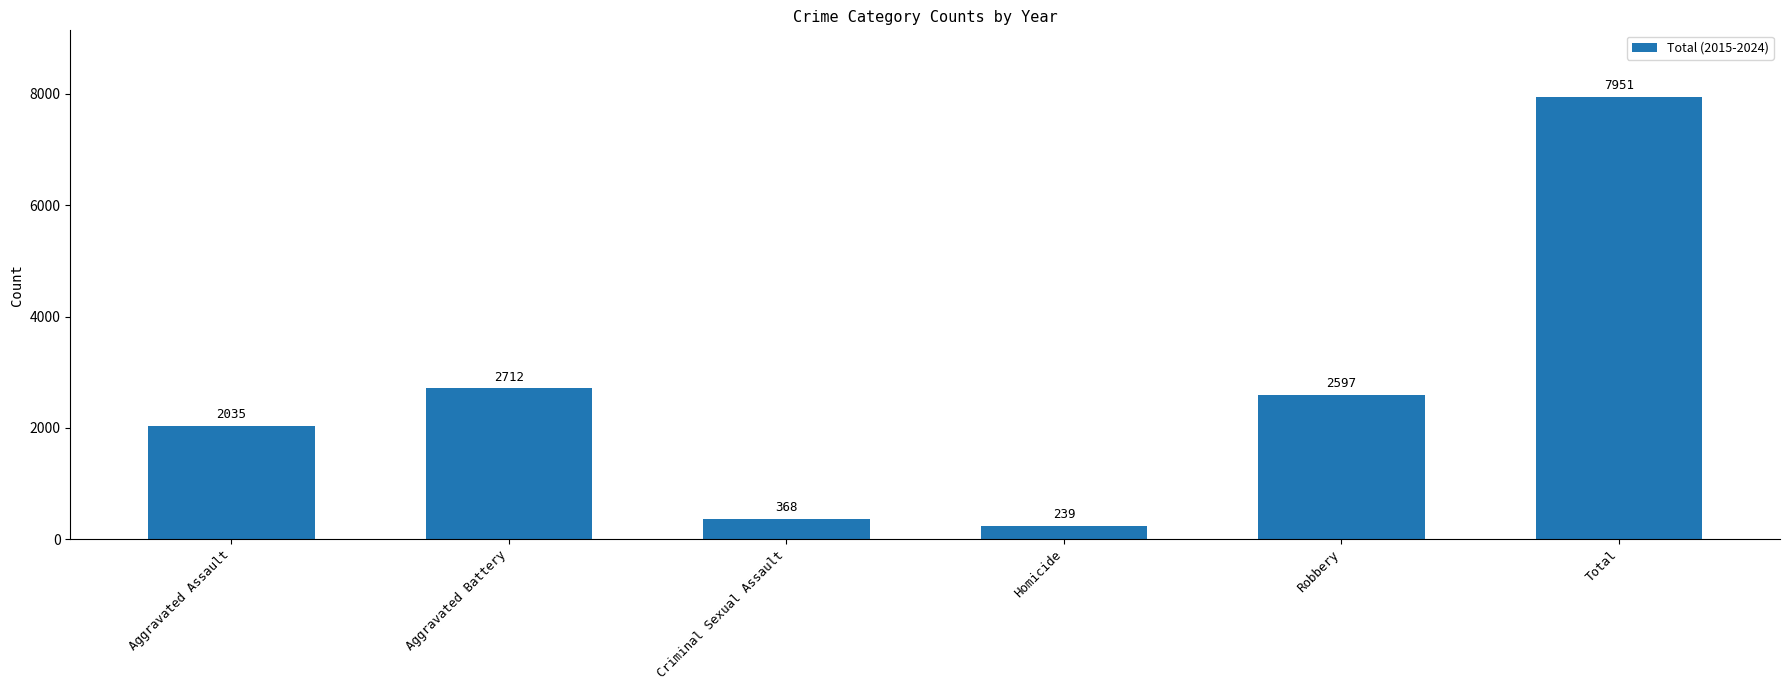

What is the minimum value shown in the chart?

239